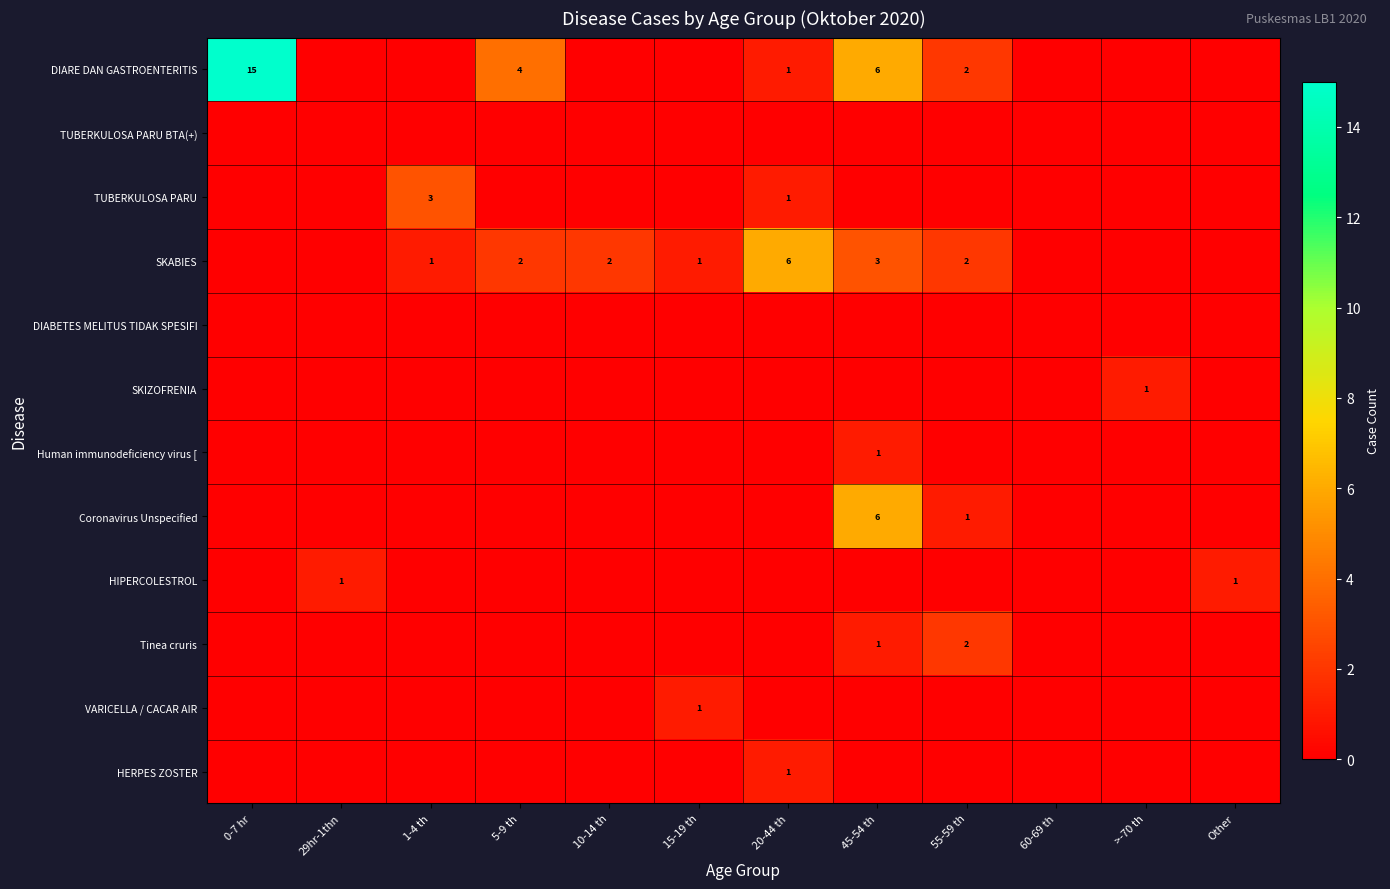

Which category has the lowest value across all series?

29hr-1thn